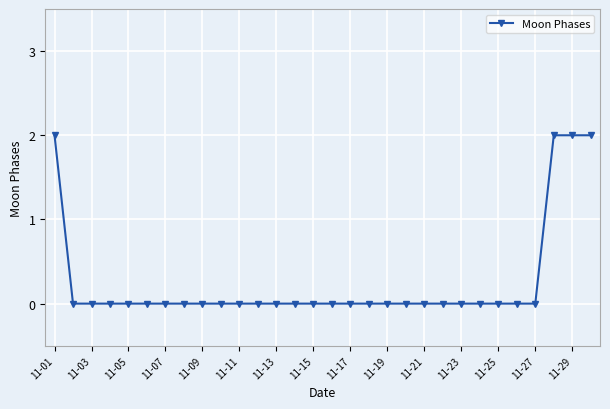

What is the value of the 29th point from the left?

2